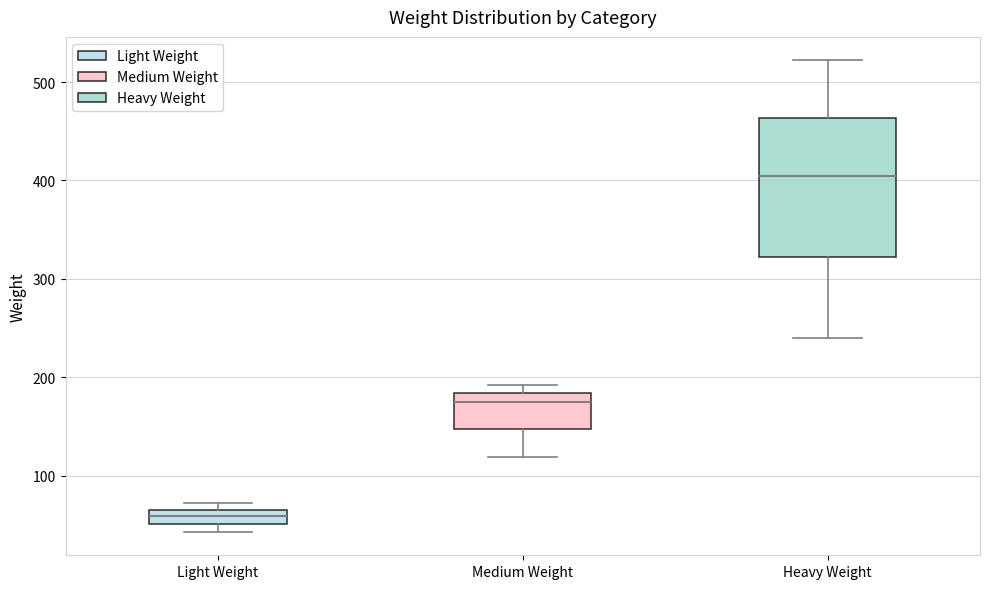

Comparing the boxes themselves (not the whiskers), which one is the tallest?

Heavy Weight